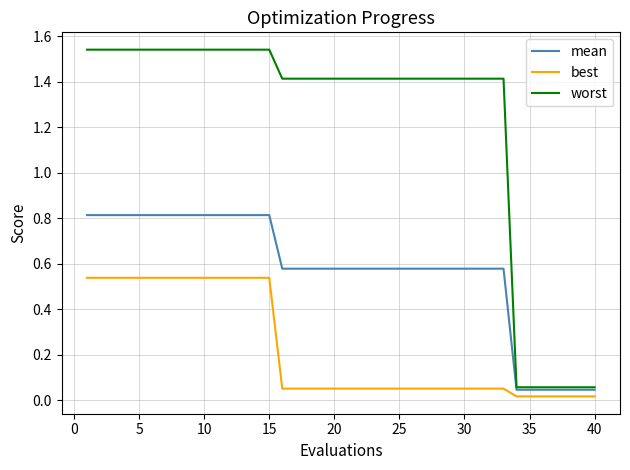

What are all the series names shown in the legend?

mean, best, worst